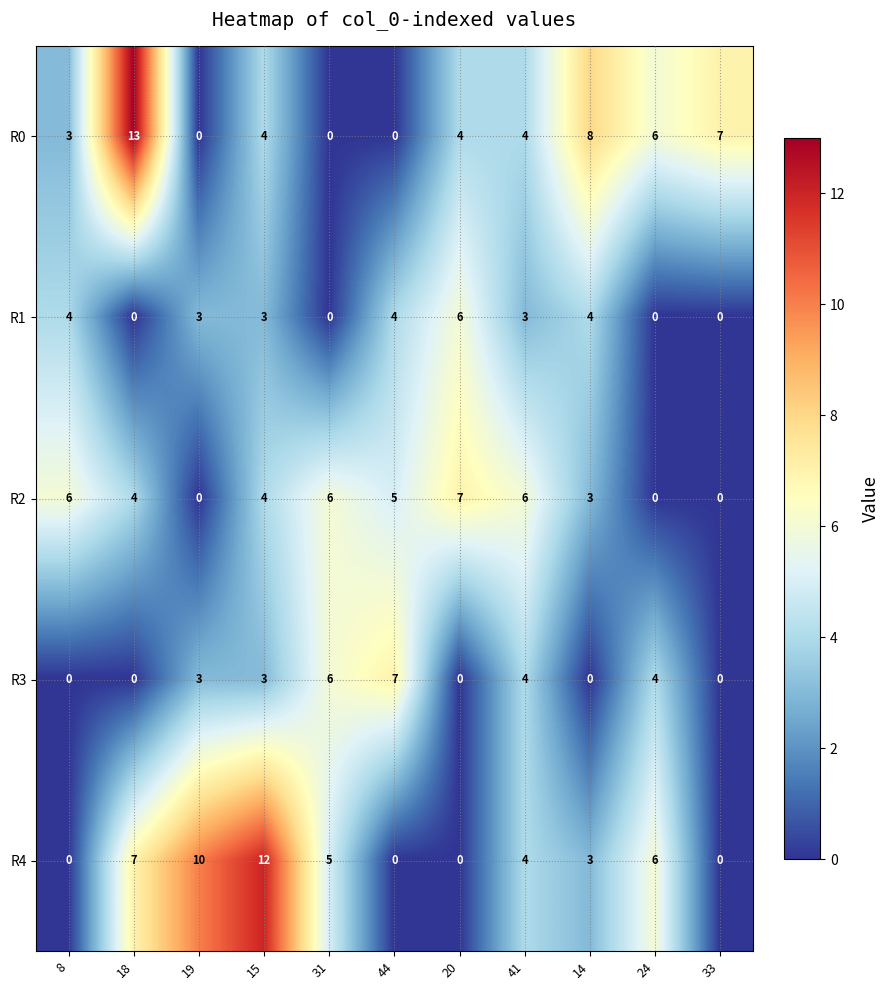

What is the spread (max minus min) of values at 15?

9